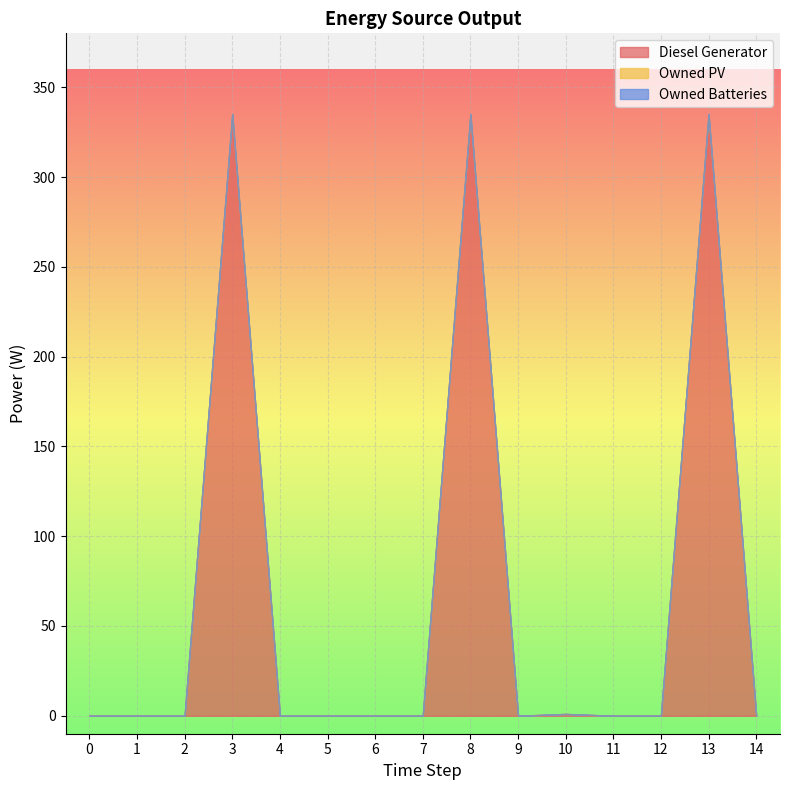

True or false: Owned Batteries and Diesel Generator intersect in this chart.

False